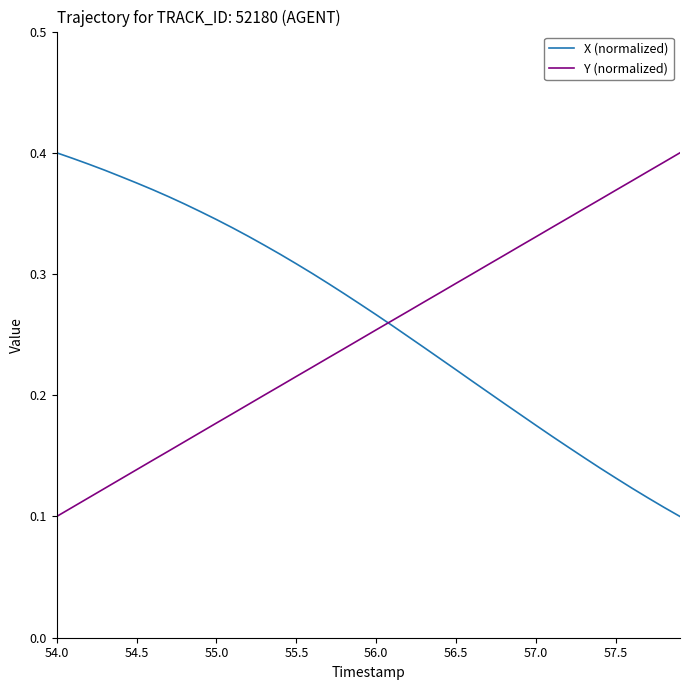

What are all the series names shown in the legend?

X (normalized), Y (normalized)